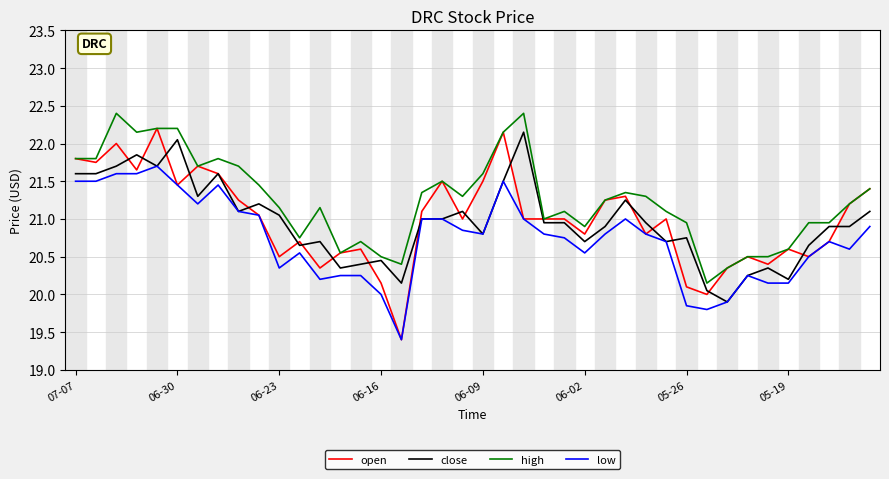

What is the difference between the maximum and minimum values in the low series?

2.3